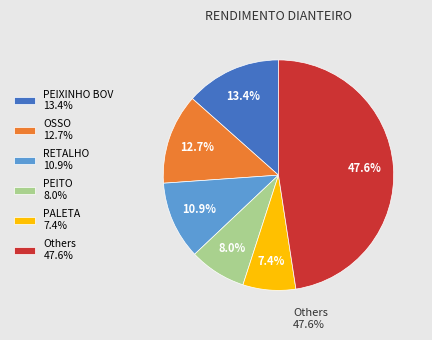

Is the sum of PALETA 7.4% and Others 47.6% greater than half?

Yes